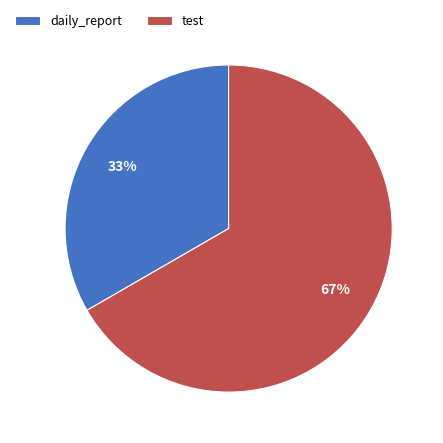

Is the sum of daily_report and test greater than half?

Yes